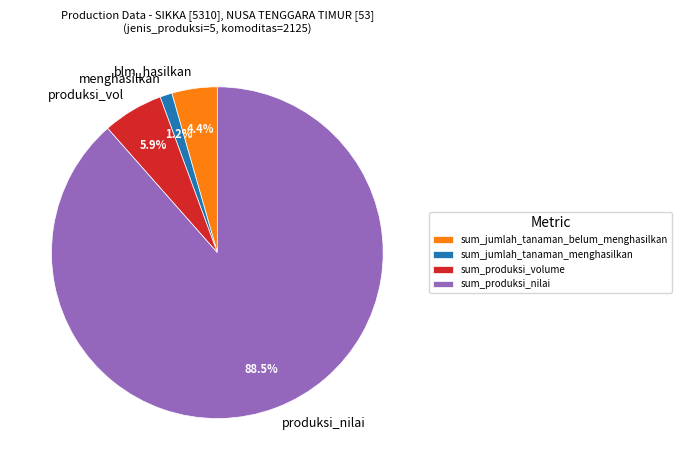

To the nearest percent, what is the difference between the largest and smallest slice percentages?

87%